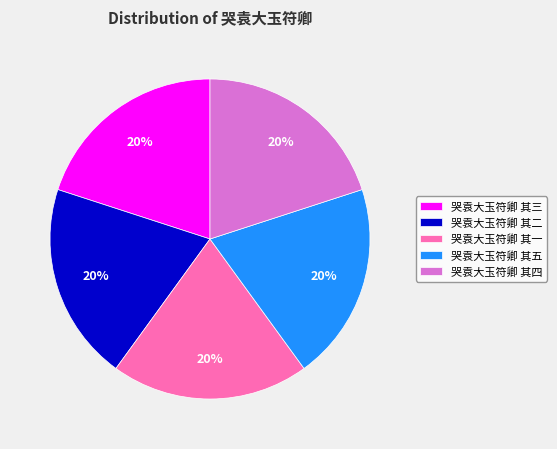

How many slices are in this pie chart?

5